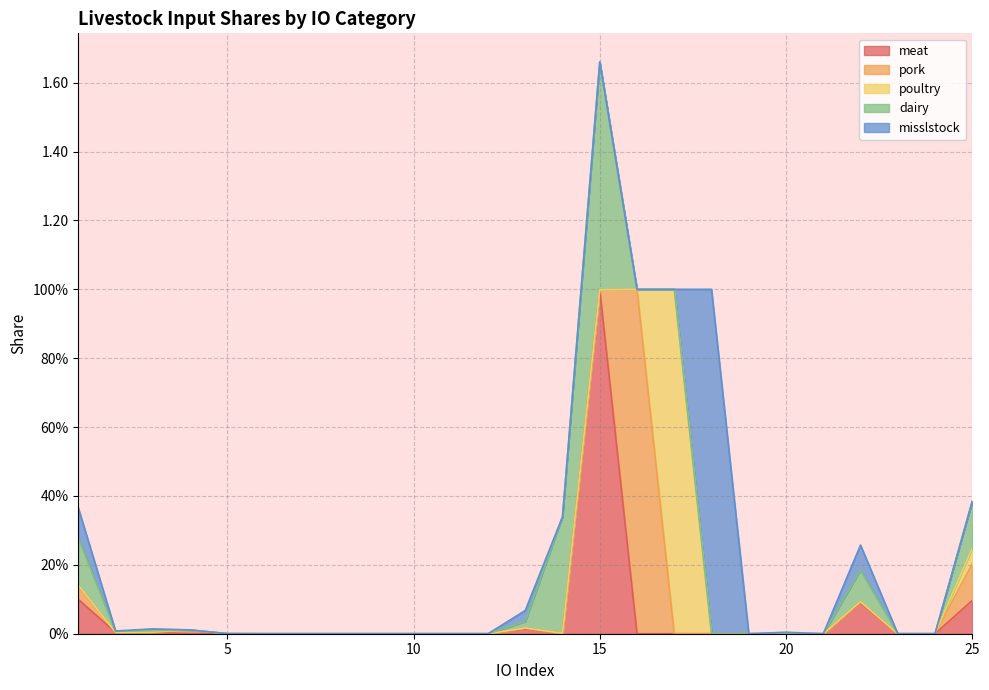

Does the chart display data point markers on the line(s)?

No